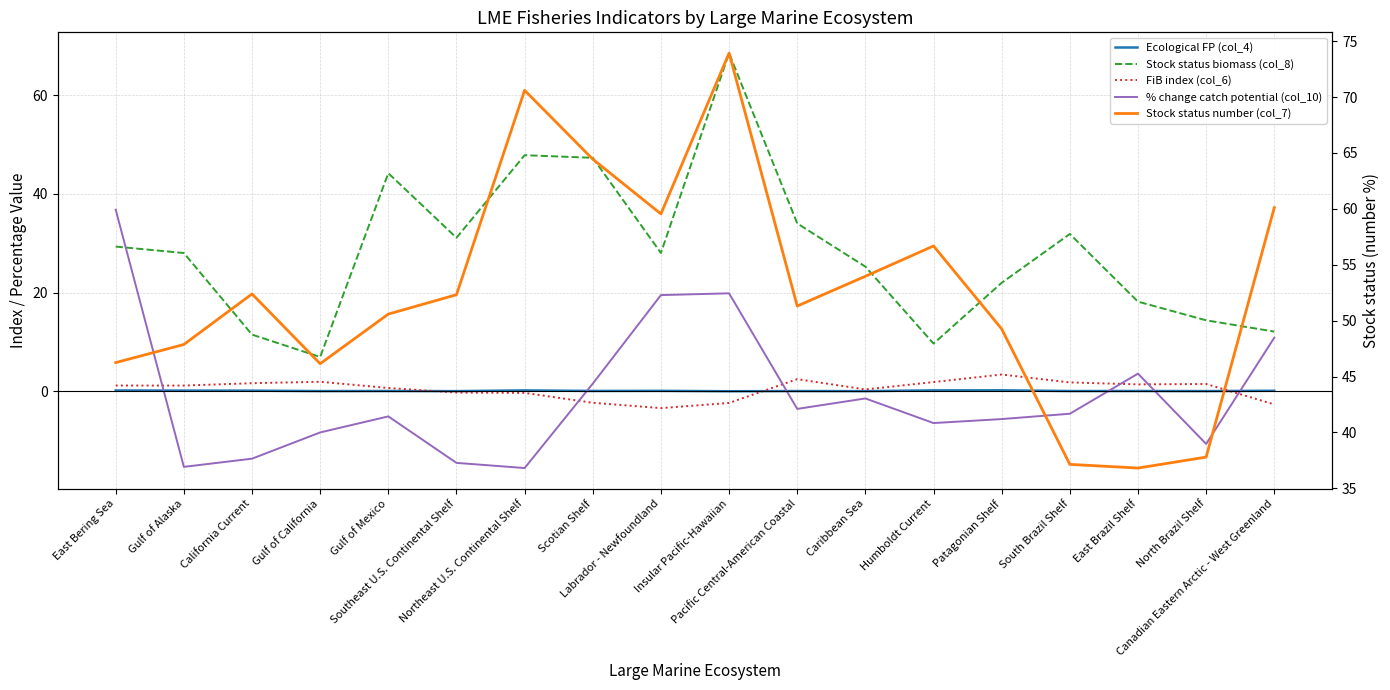

True or false: FiB index (col_6) has more than 1 points higher than both neighbors.

True